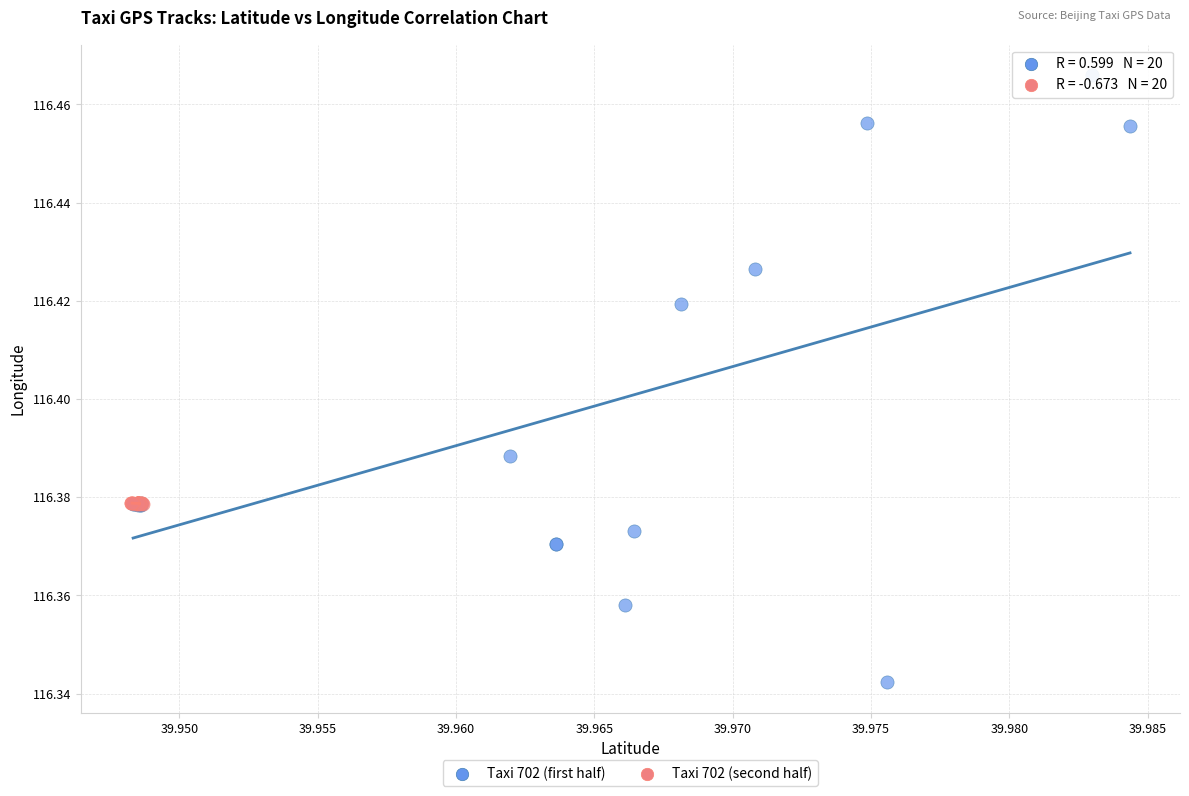

Which series has the largest Y range (max minus min)?

Taxi 702 (first half)